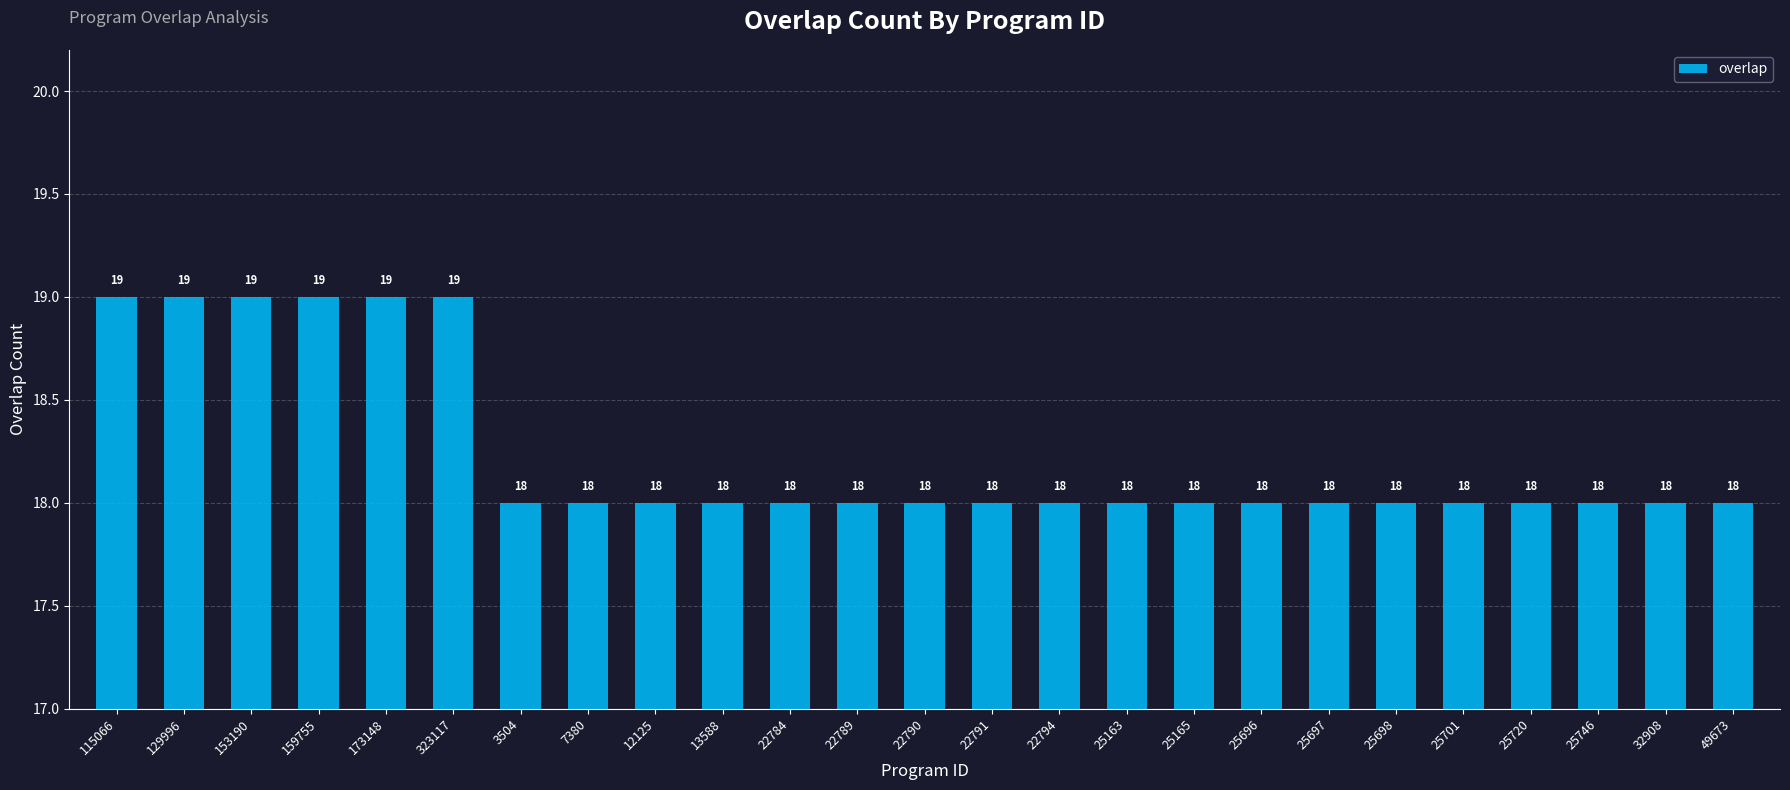

Rank the categories by value from lowest to highest.

3504, 7380, 12125, 13588, 22784, 22789, 22790, 22791, 22794, 25163, 25165, 25696, 25697, 25698, 25701, 25720, 25746, 32908, 49673, 115066, 129996, 153190, 159755, 173148, 323117